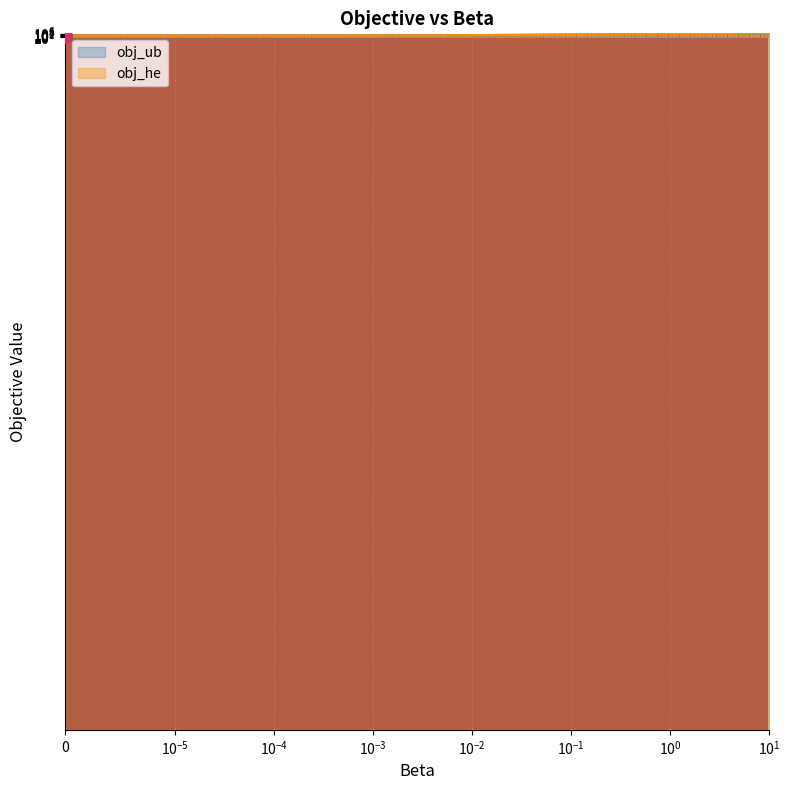

Count the number of categories in the chart.

22